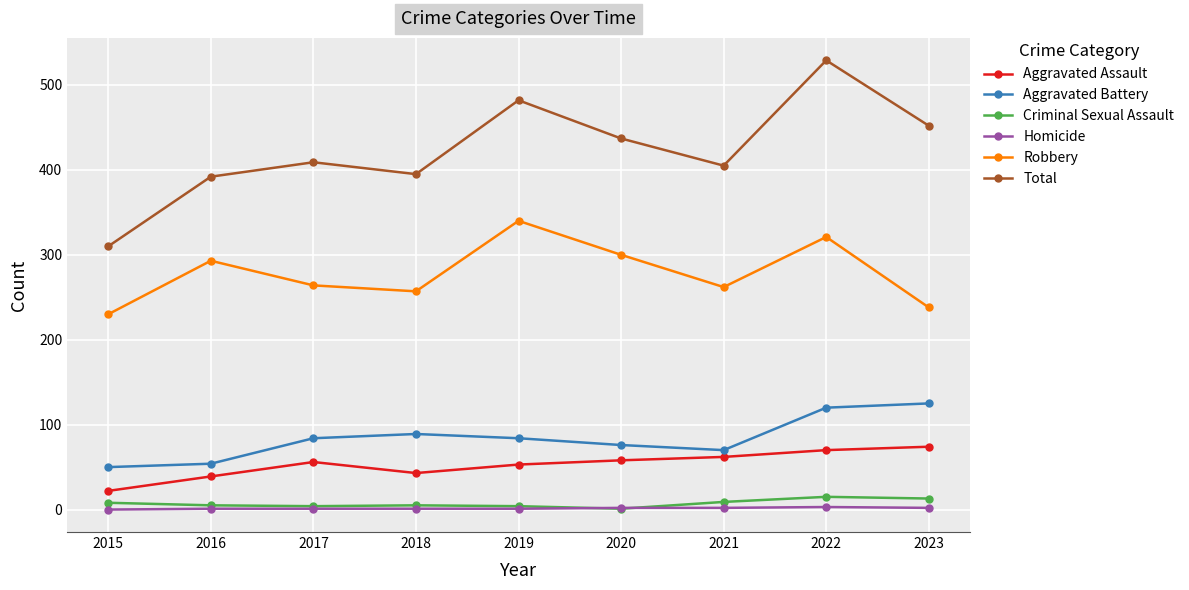

Is this an area chart (filled region under the line)?

No